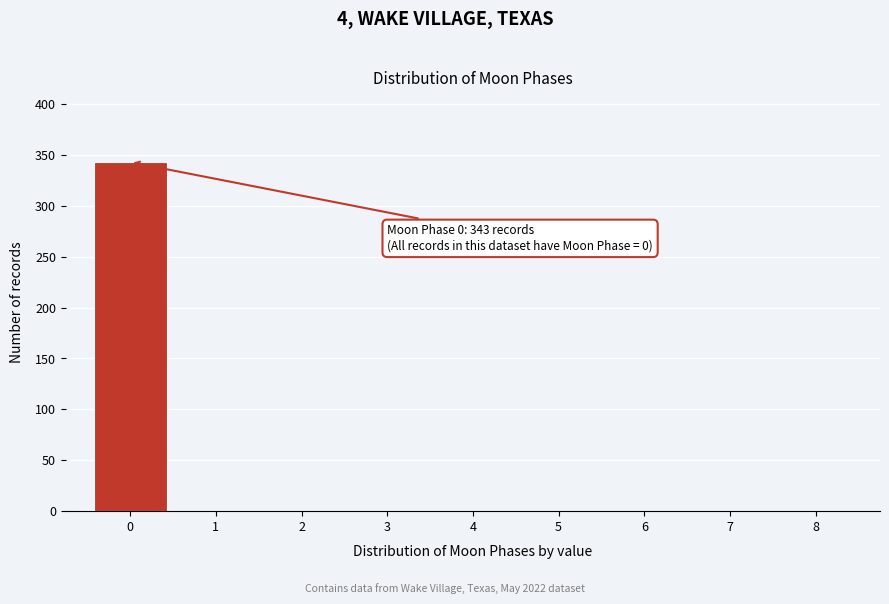

Reading right to left, extract all data points from this chart.

8=0	7=0	6=0	5=0	4=0	3=0	2=0	1=0	0=343